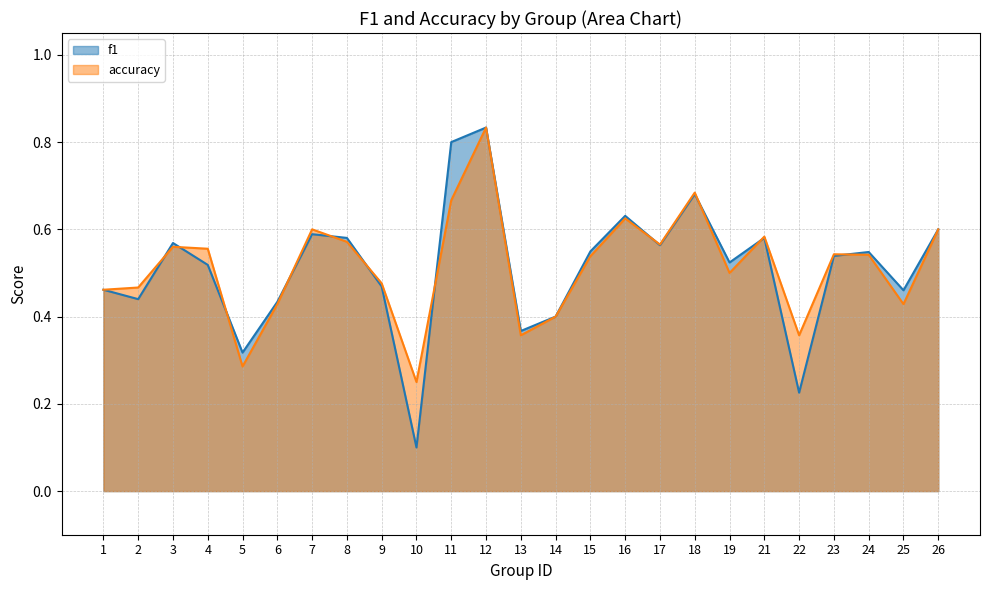

What are all the series names shown in the legend?

f1, accuracy